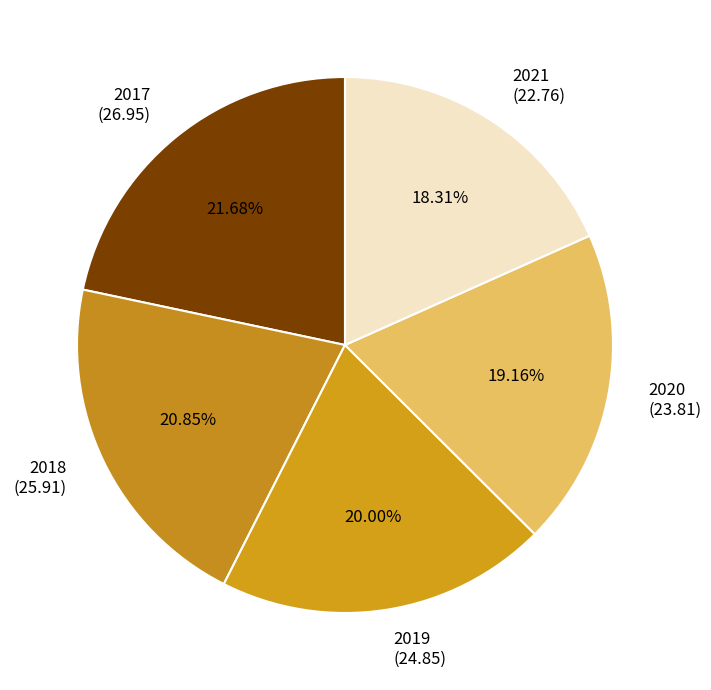

Does 2018 represent more than half of the total?

No